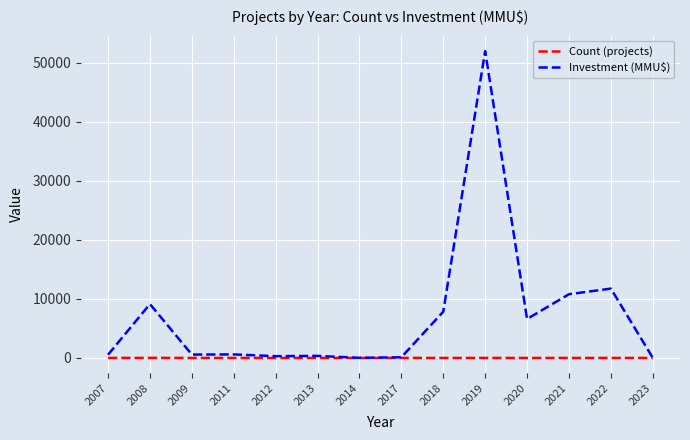

Which series changed the most between 2011 and 2020?

Investment (MMU$)